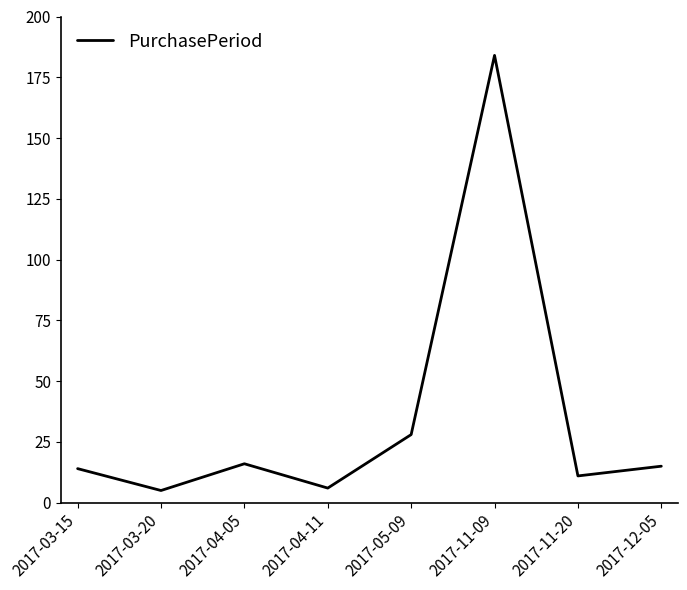

Approximately how many times larger is the value at 2017-12-05 compared to 2017-03-15?

1.1